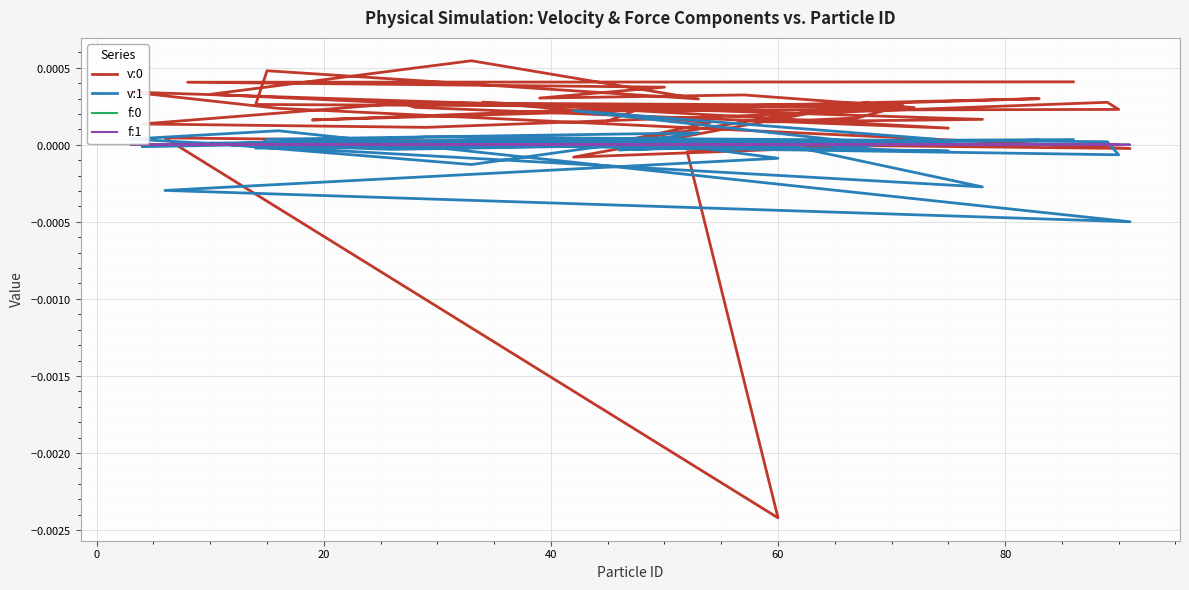

List the series in order of their peak value, highest first.

v:0, v:1, f:0, f:1